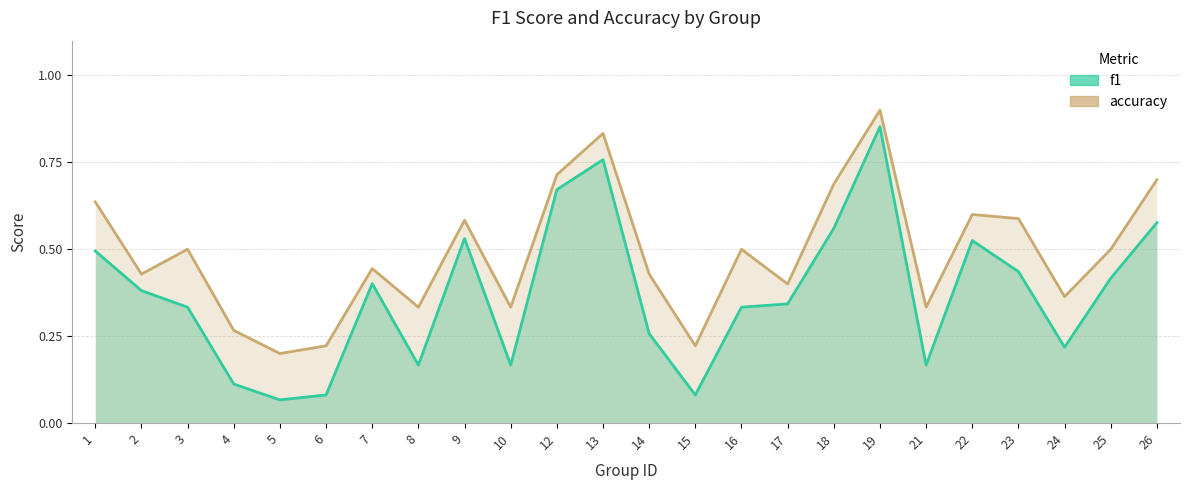

What is the total value across all series at 5?

0.3